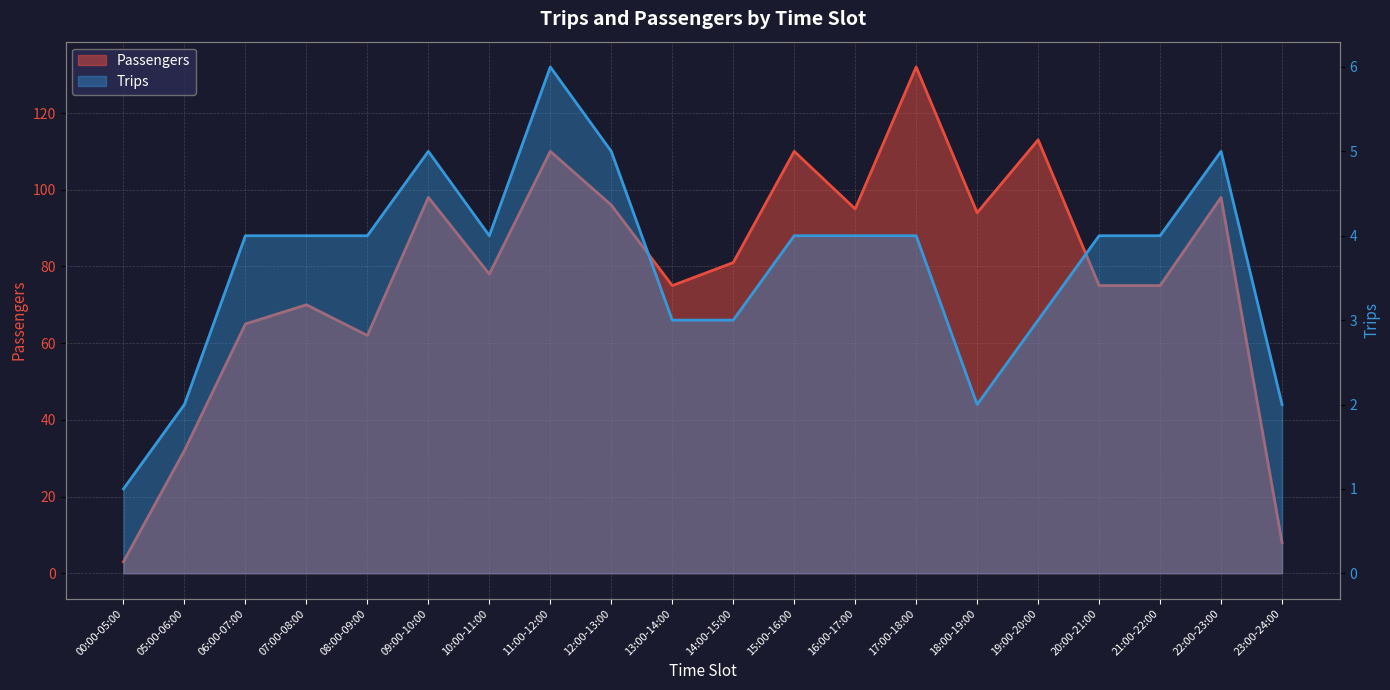

How many categories are shown in the chart?

20